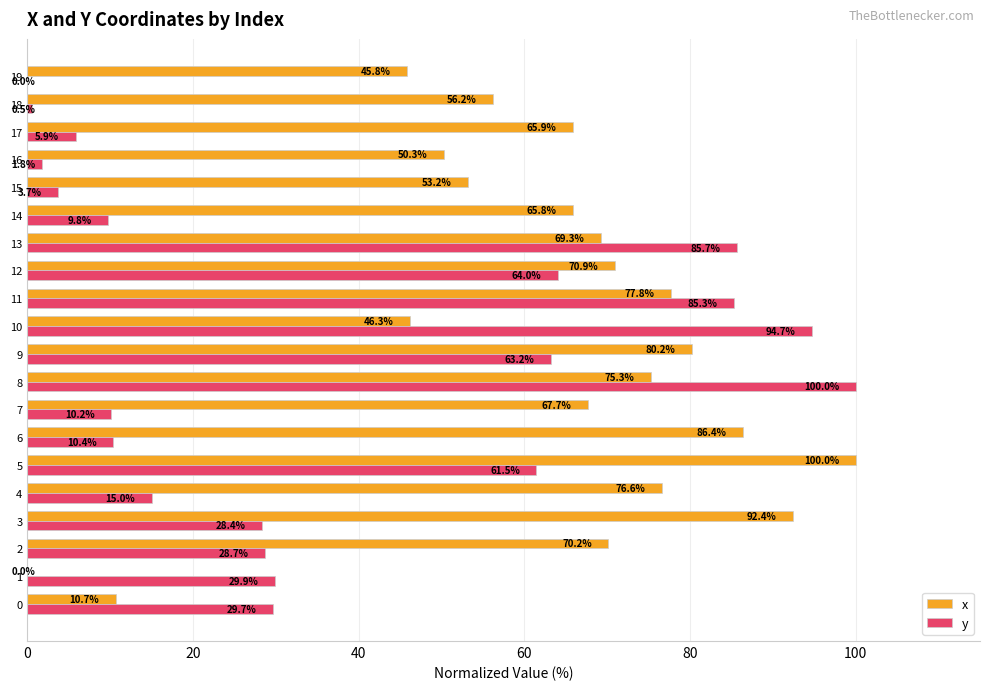

Count the number of data series in this chart.

2